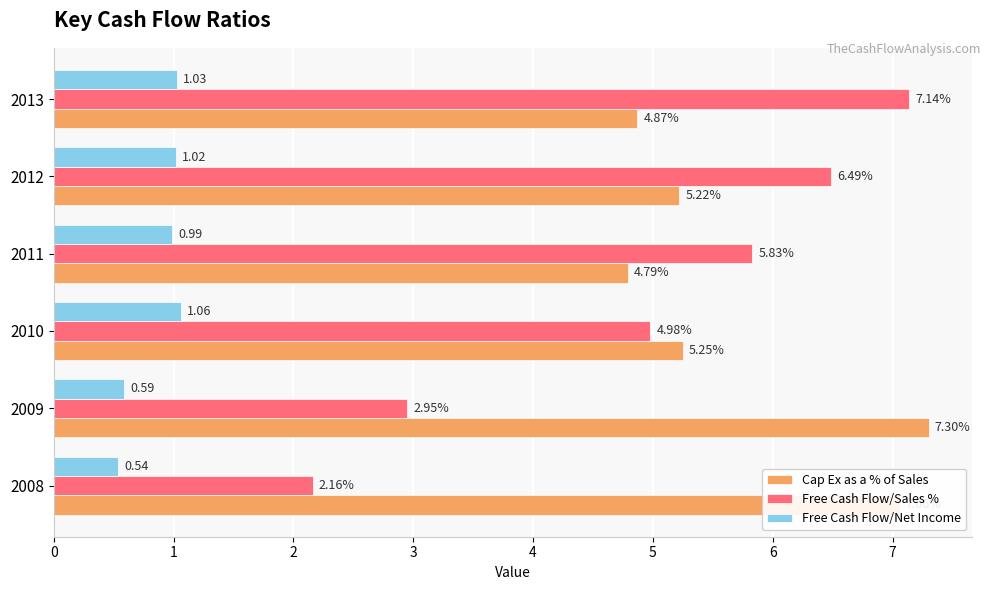

What is the difference between the maximum and second lowest values in the Cap Ex as a % of Sales series?

2.4